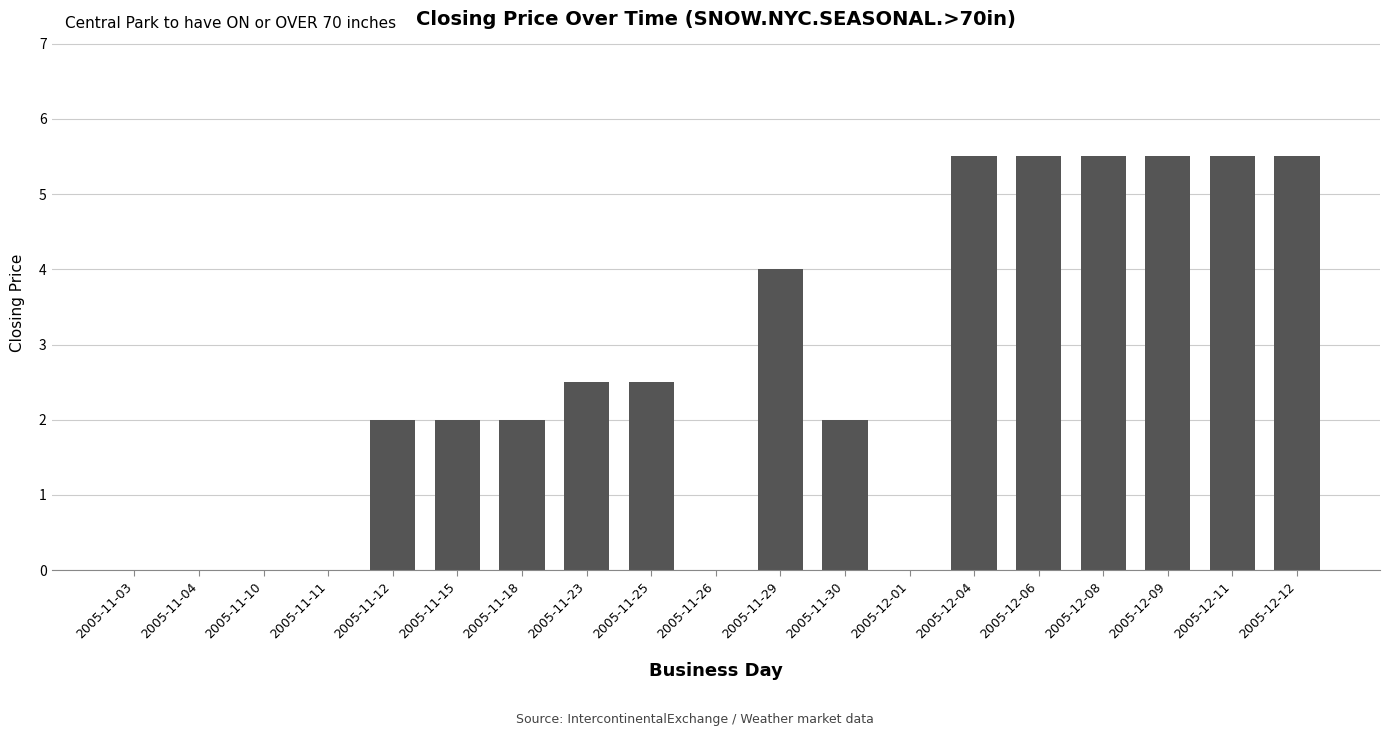

Between 2005-11-25 and 2005-11-12, which is larger?

2005-11-25